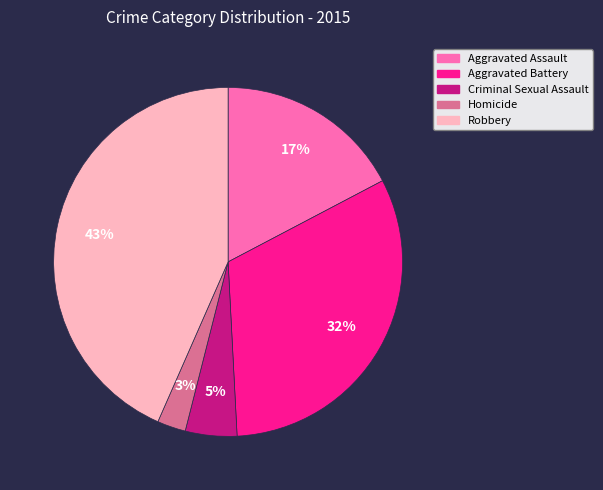

Between Homicide and Criminal Sexual Assault, which is larger?

Criminal Sexual Assault